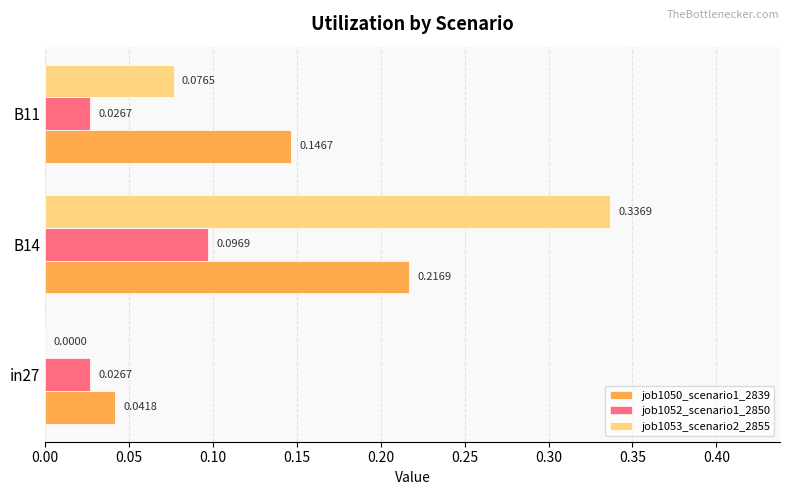

Which series has the largest total across all categories?

job1053_scenario2_2855